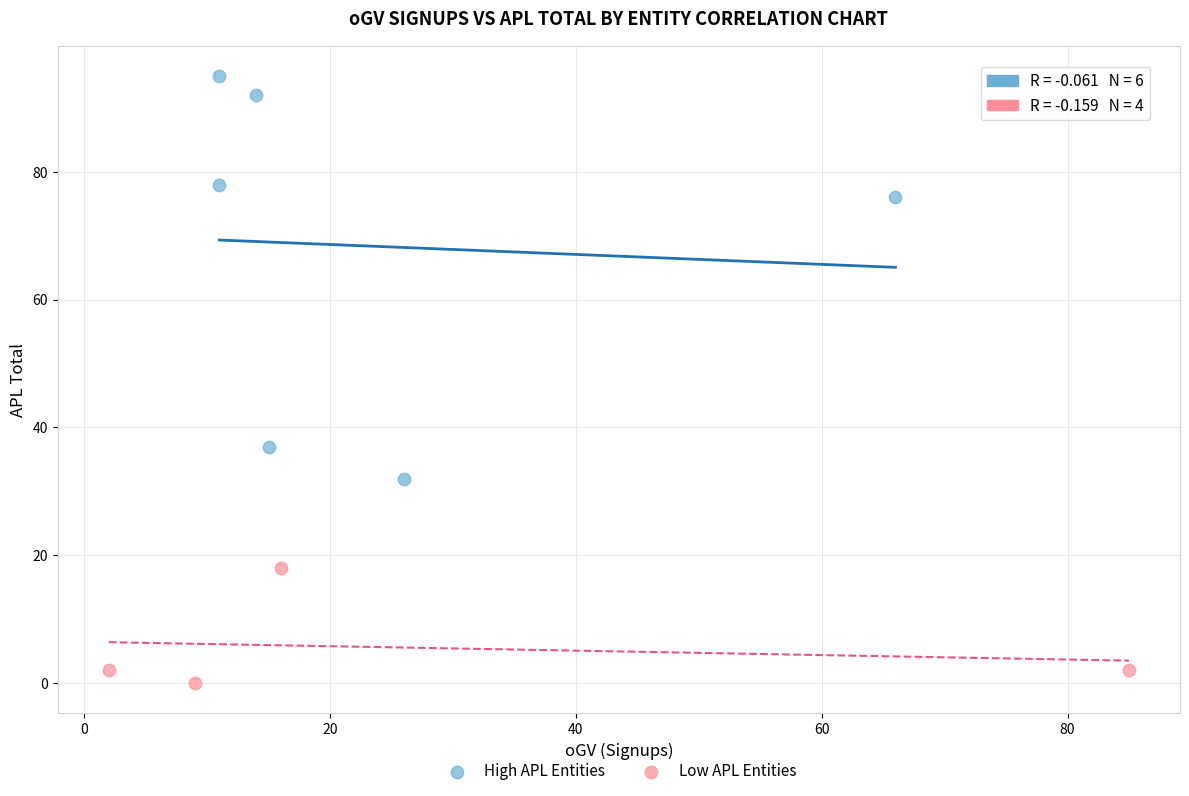

Which series has the largest Y range (max minus min)?

High APL Entities